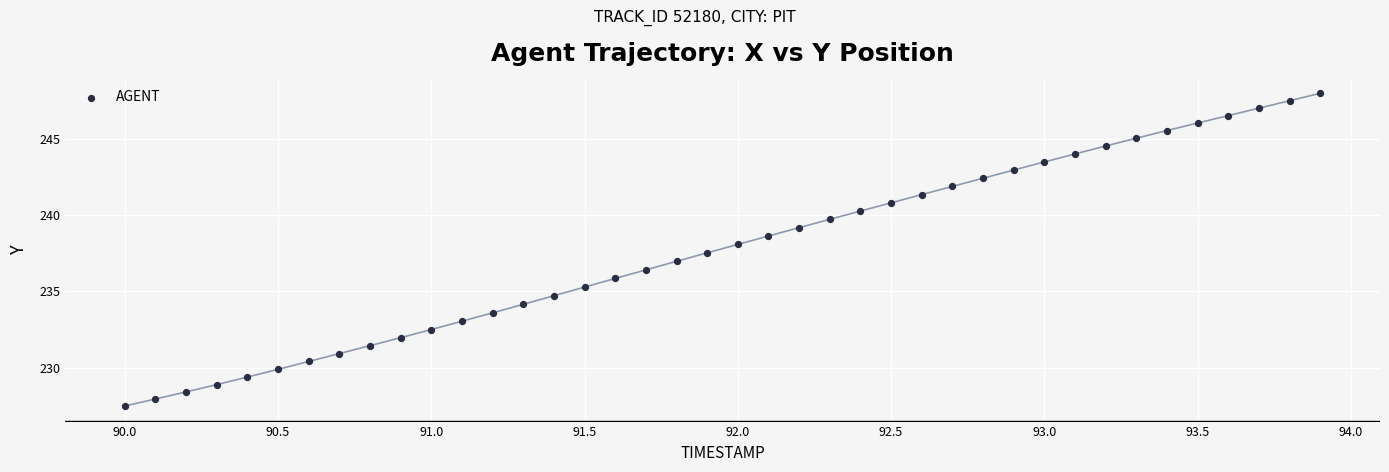

What is the range of Y values (max minus min)?

20.5